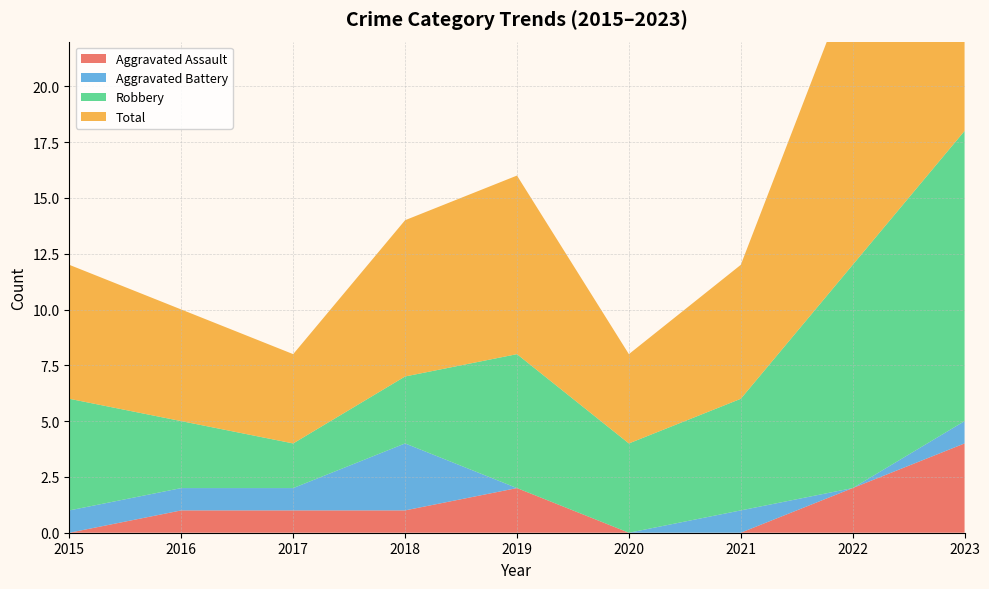

Reading right to left, list all the values displayed in this chart.

Aggravated Assault: 4	2	0	0	2	1	1	1	0
Aggravated Battery: 1	0	1	0	0	3	1	1	1
Robbery: 13	10	5	4	6	3	2	3	5
Total: 18	13	6	4	8	7	4	5	6